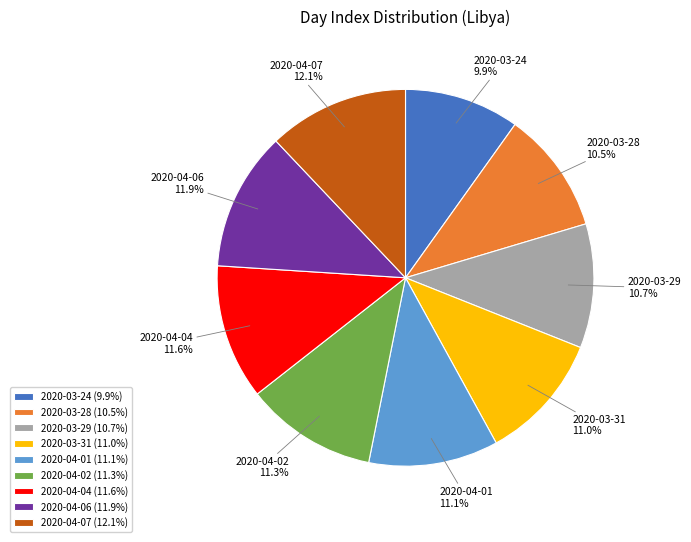

What is the ratio of the value at 2020-03-29 to the value at 2020-04-06?

0.9